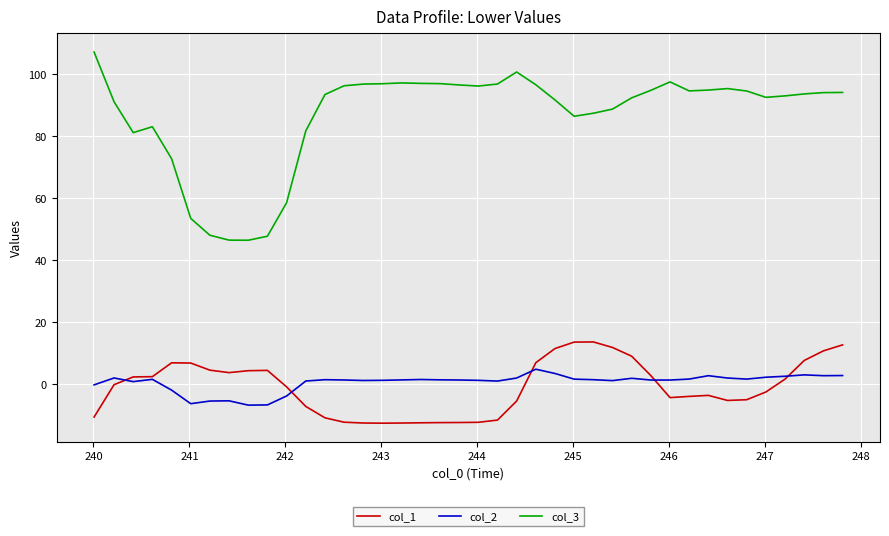

What is the minimum value for col_1?

-12.6